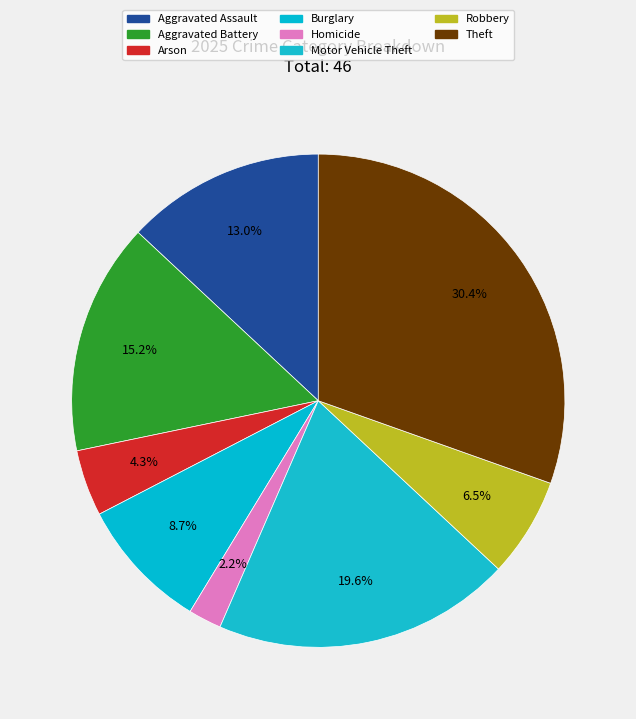

What portion of the pie excludes Burglary?

91.3%